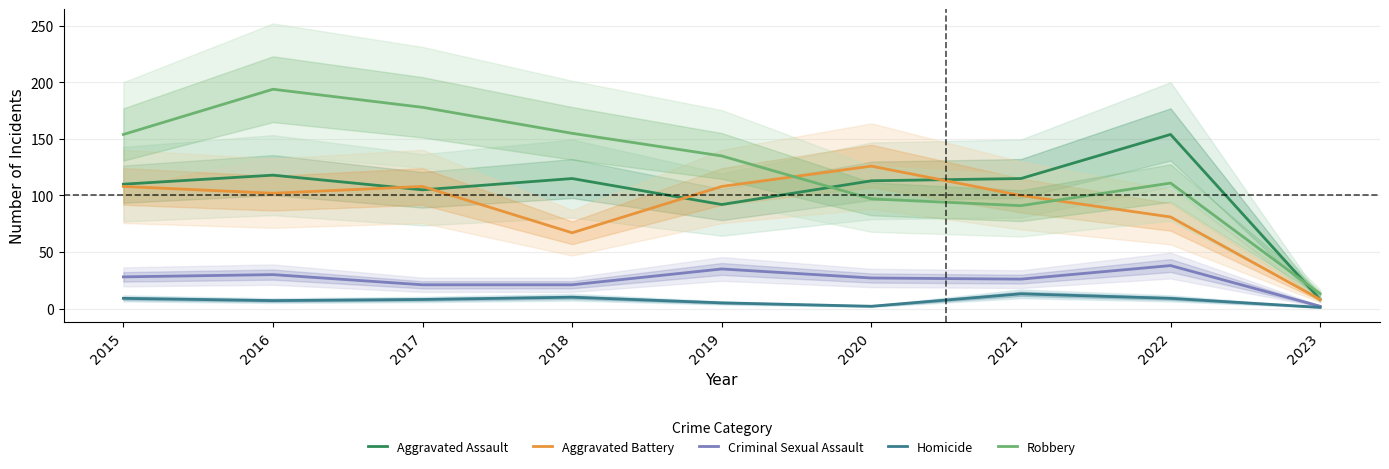

Reading left to right, transcribe all the data shown in this chart.

Aggravated Assault: 110	118	105	115	92	113	115	154	8
Aggravated Battery: 108	102	108	67	108	126	100	81	8
Criminal Sexual Assault: 28	30	21	21	35	27	26	38	2
Homicide: 9	7	8	10	5	2	13	9	1
Robbery: 154	194	178	155	135	97	91	111	13